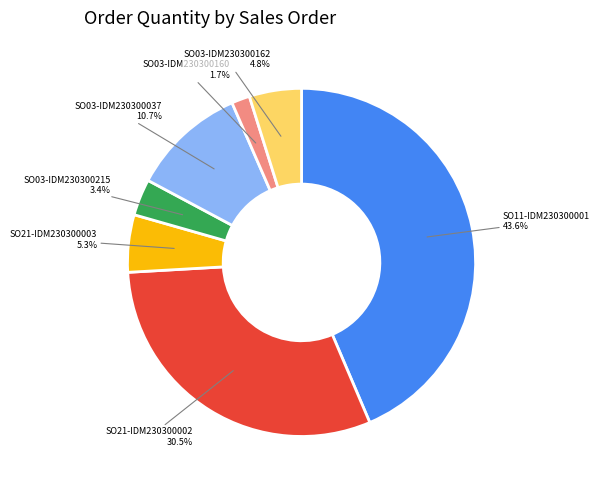

To the nearest percent, what portion does SO11-IDM230300001 represent?

44%